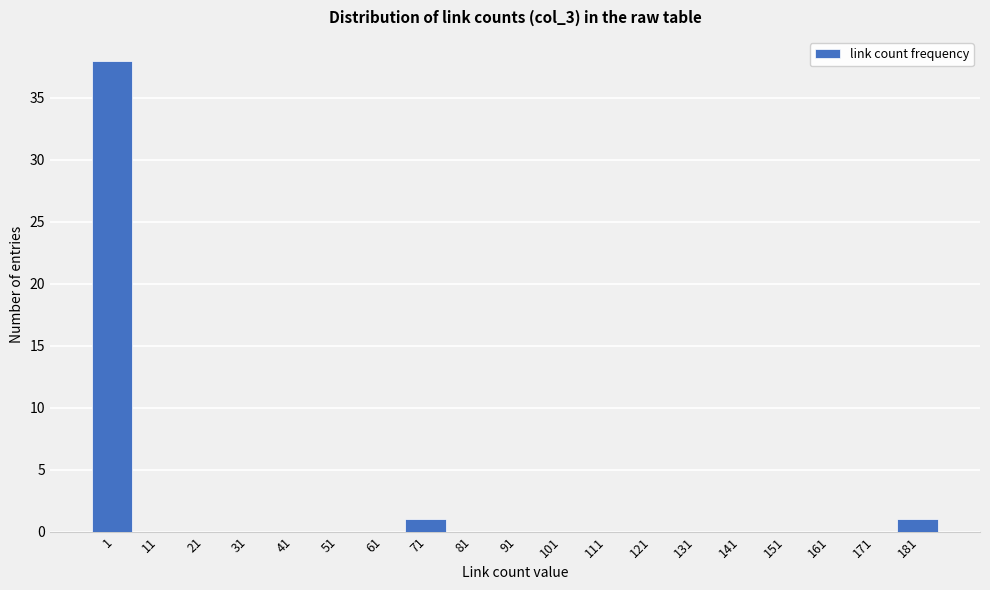

Reading left to right, list all the values displayed in this chart.

1=38	11=0	21=0	31=0	41=0	51=0	61=0	71=1	81=0	91=0	101=0	111=0	121=0	131=0	141=0	151=0	161=0	171=0	181=1